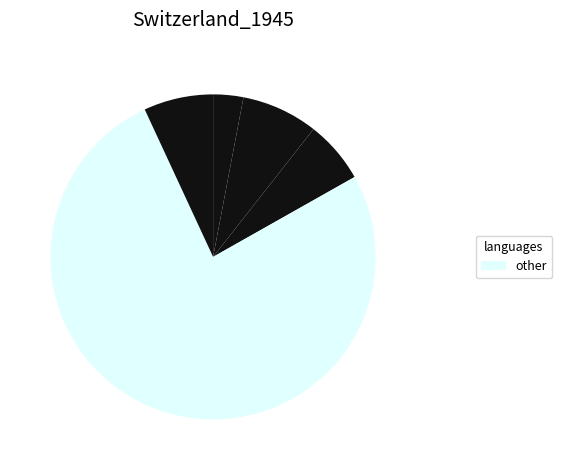

Count the number of slices in the pie.

5